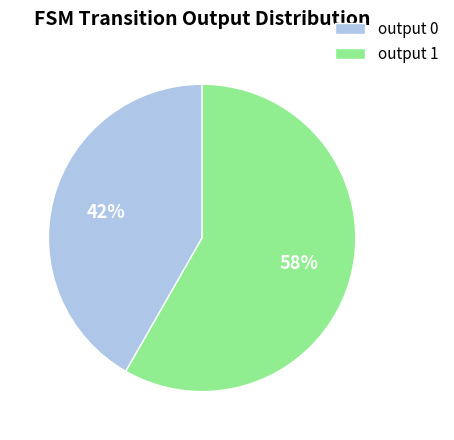

Which slice is the largest?

output 1